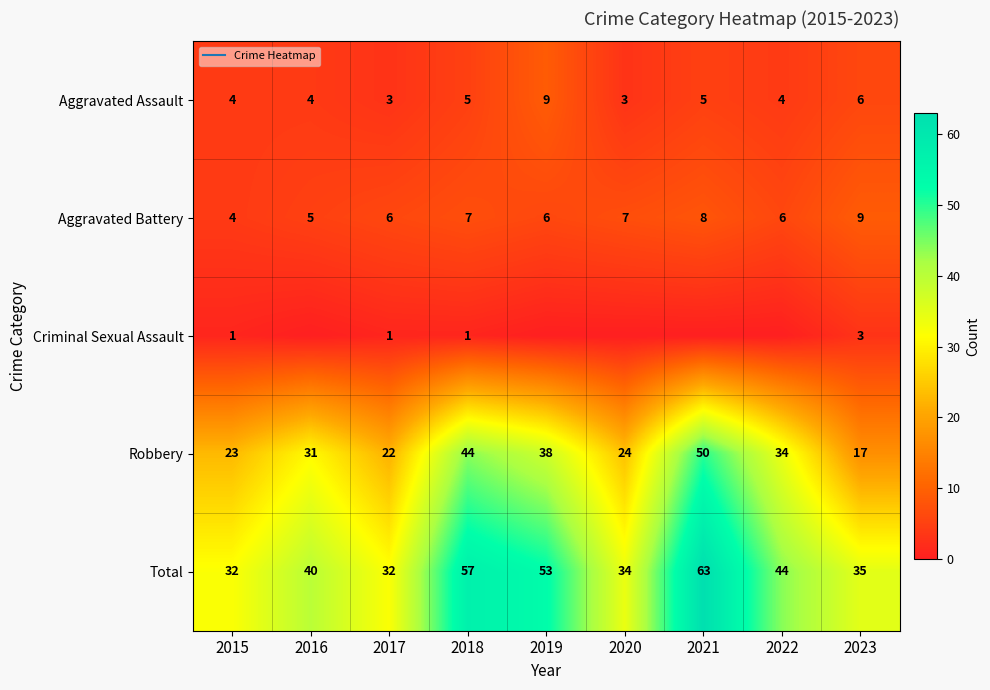

How many categories are shown in the chart?

9